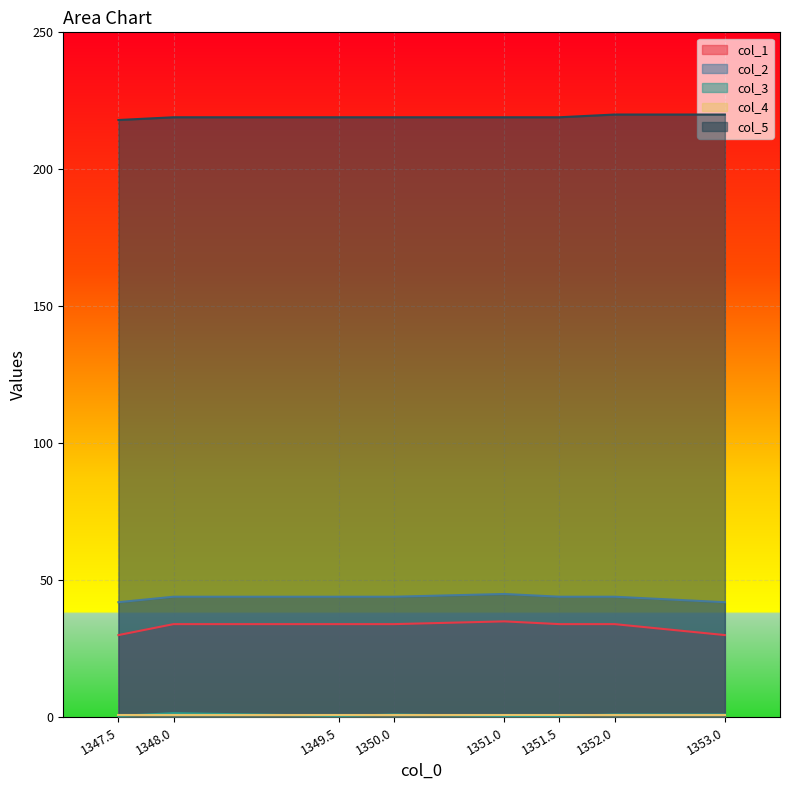

What is the sum of the col_1 values at 1350.0 and 1351.5?

68.0